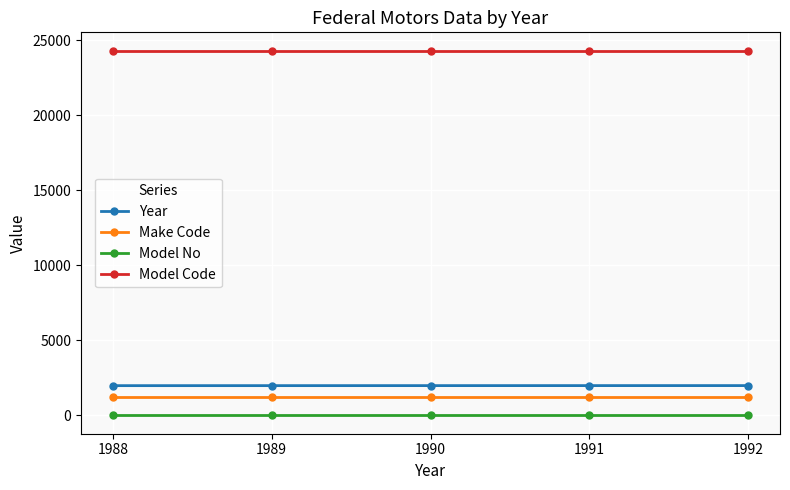

How many data points does each series have?

5